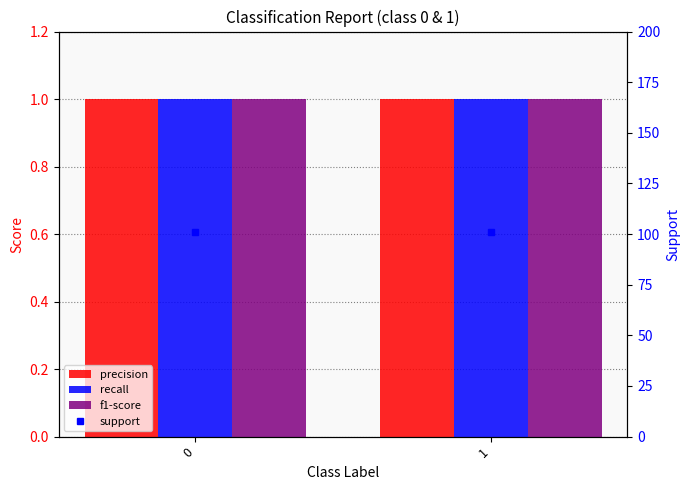

Reading left to right, transcribe all the data shown in this chart.

precision: 0=1	1=1
recall: 0=1	1=1
f1-score: 0=1	1=1
support: 0=101	1=101